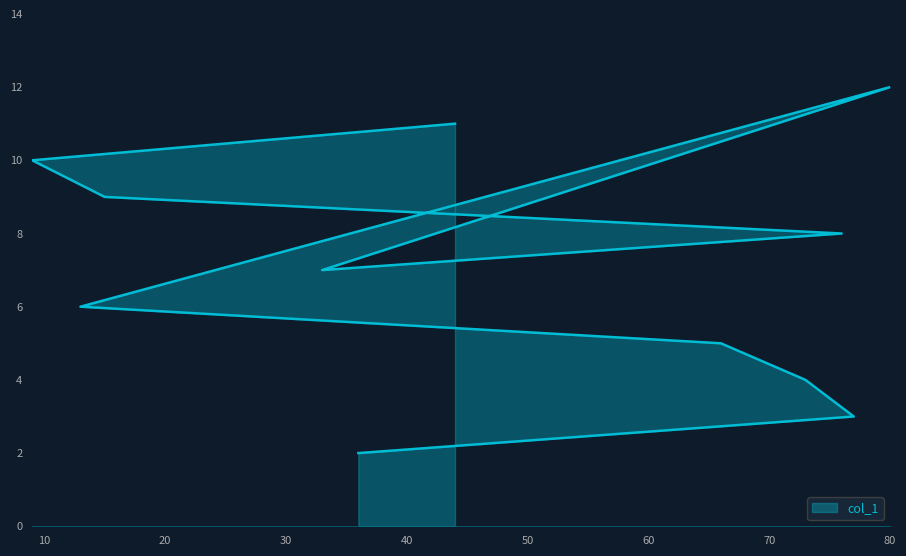

How many points are higher than both their immediate neighbors (excluding endpoints)?

1